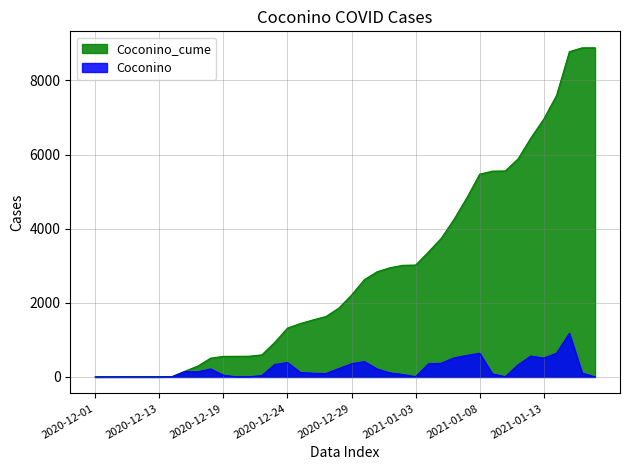

What position from the left is 2021-01-06?

29